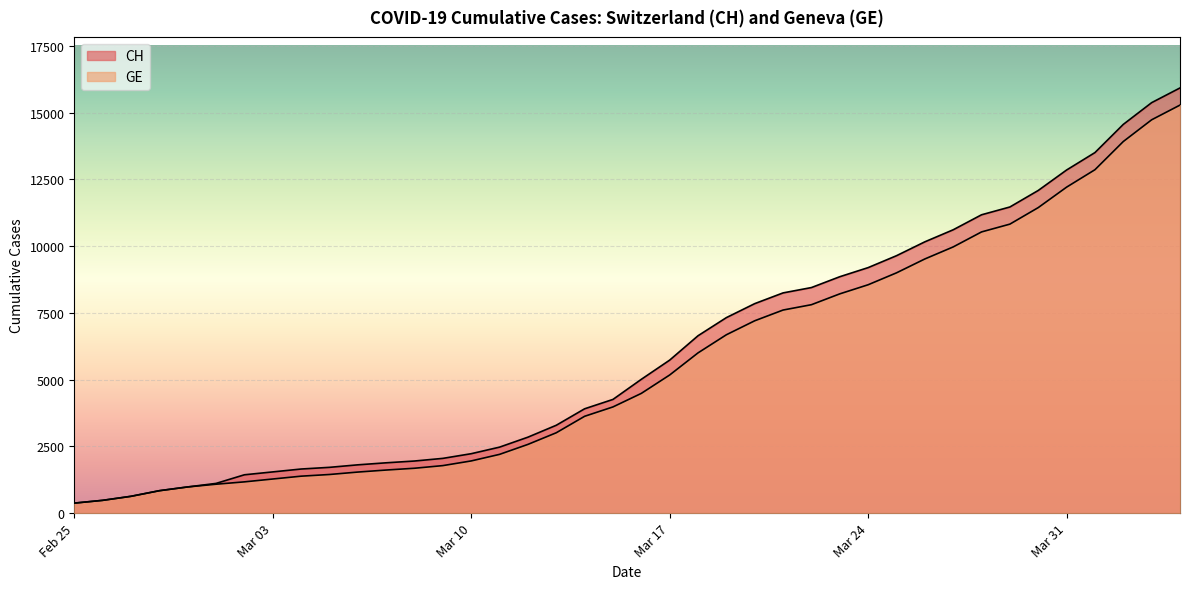

True or false: CH and GE intersect in this chart.

False